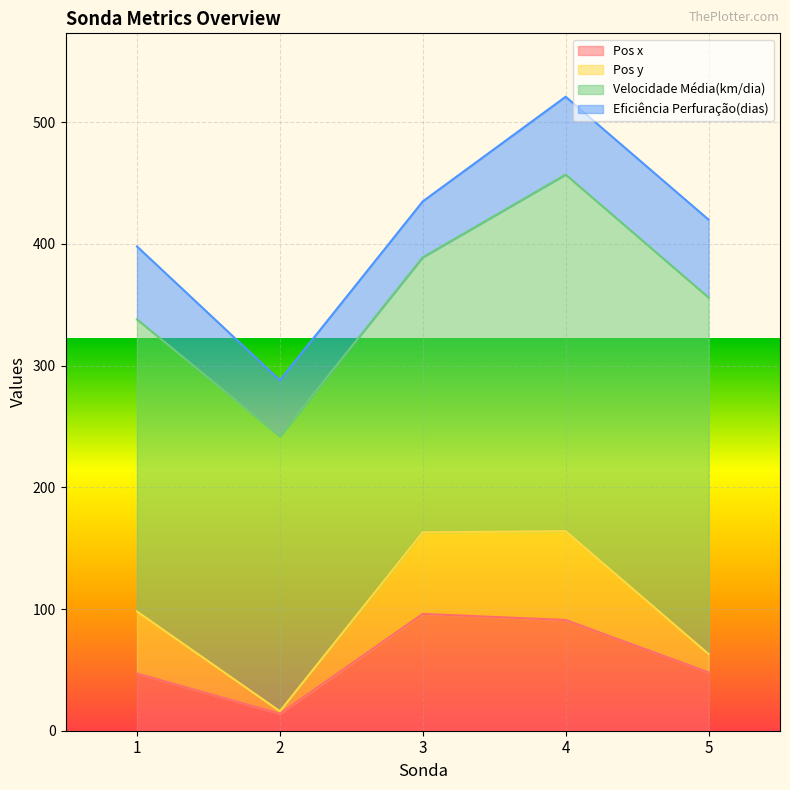

Reading left to right, extract all data points from this chart.

Pos x: 1=47	2=14	3=96	4=91	5=48
Pos y: 1=51	2=2	3=67	4=73	5=15
Velocidade Média(km/dia): 1=240	2=226	3=226	4=293	5=293
Eficiência Perfuração(dias): 1=60	2=46	3=46	4=64	5=64